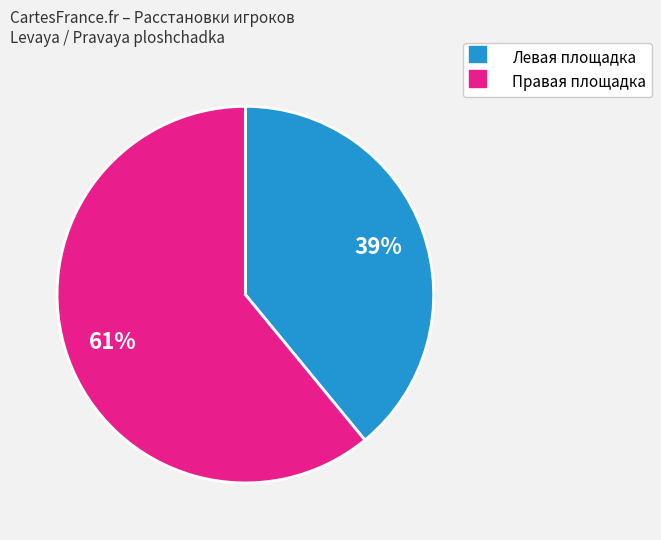

Is there any slice that represents more than half of the pie?

Yes